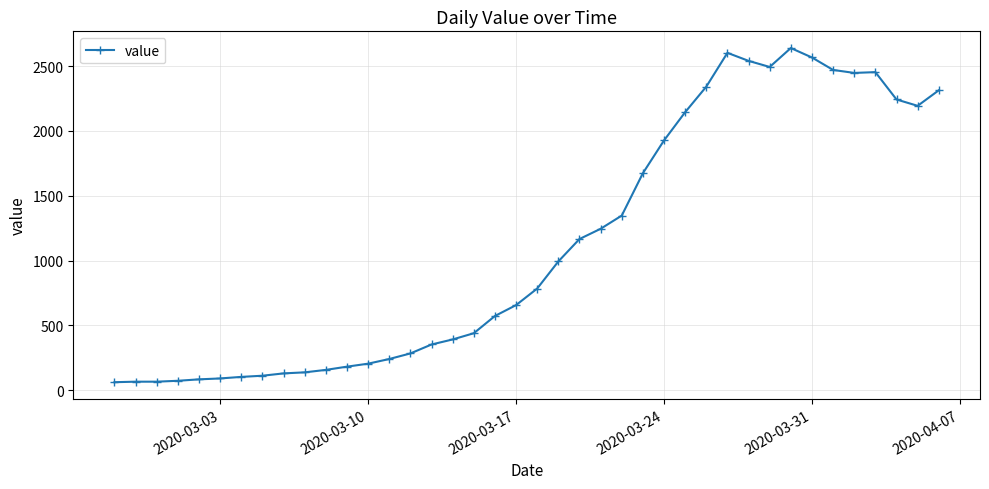

What is the value of the 3rd point from the left?

65